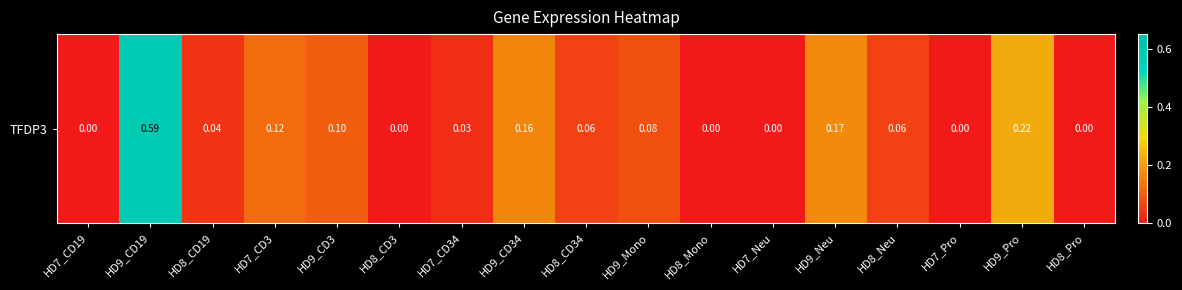

Which has a higher value, HD9_Pro or HD9_CD34?

HD9_Pro